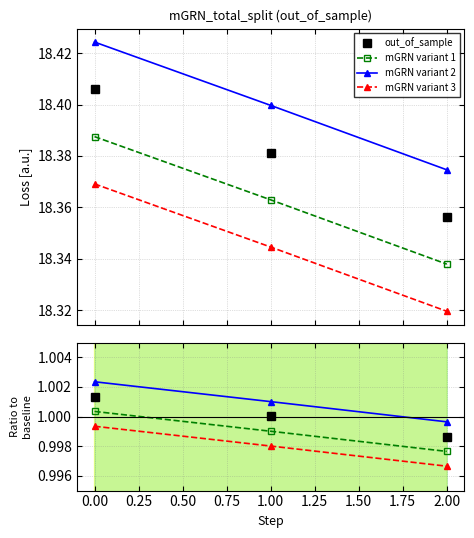

Rank the categories by value from lowest to highest.

2, 1, 0